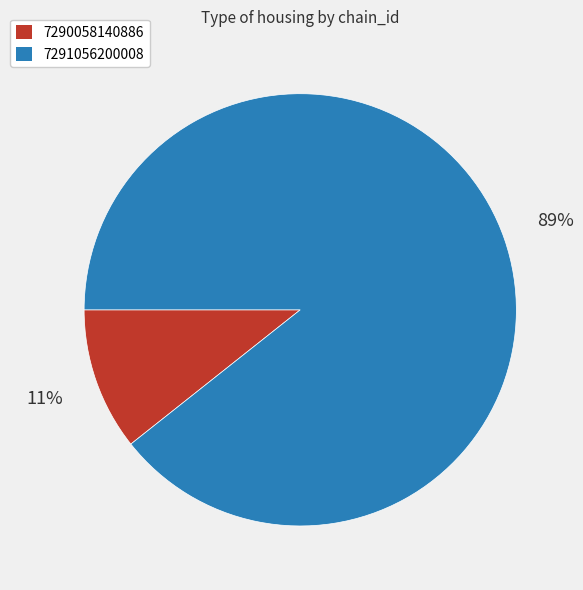

To the nearest percent, what percentage of the pie is 7290058140886?

11%